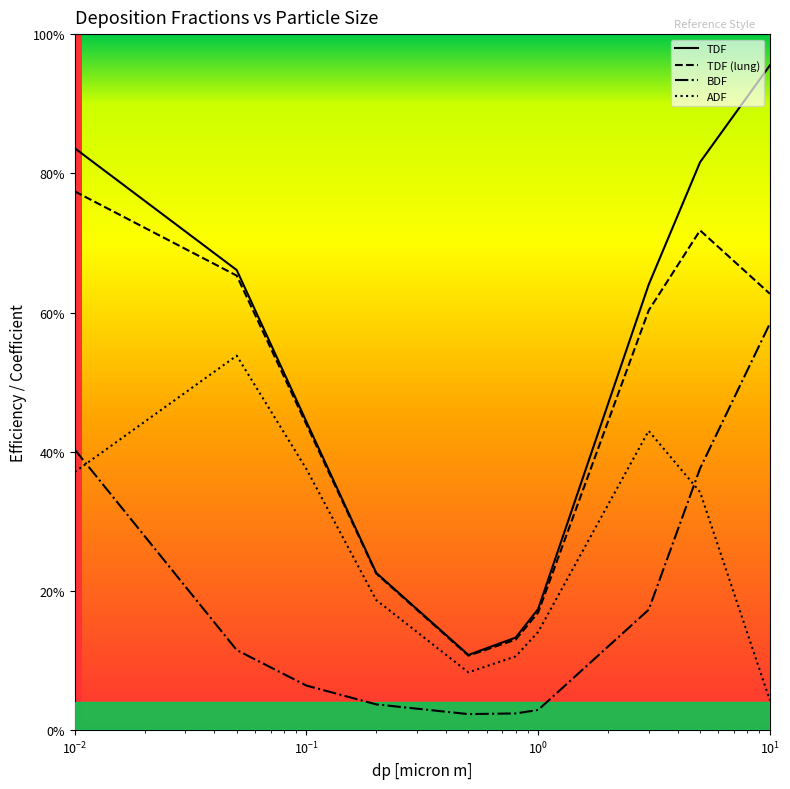

What is the average value of the TDF (lung) series?

0.4